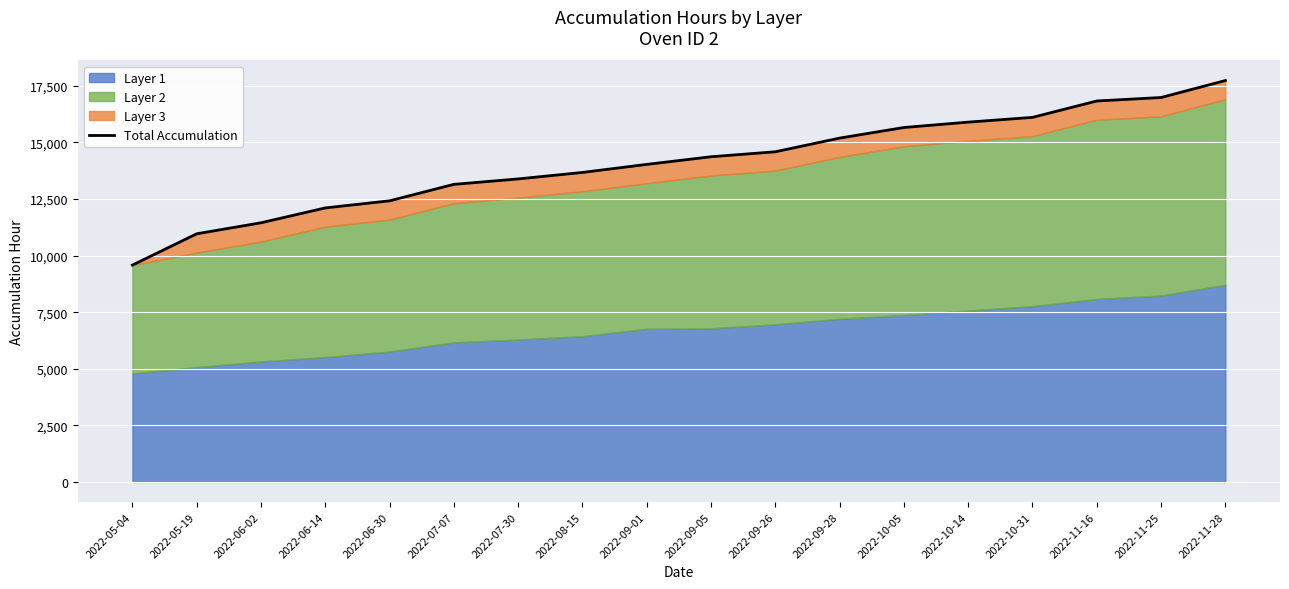

True or false: the data shows 12109 at 2022-06-14.

True